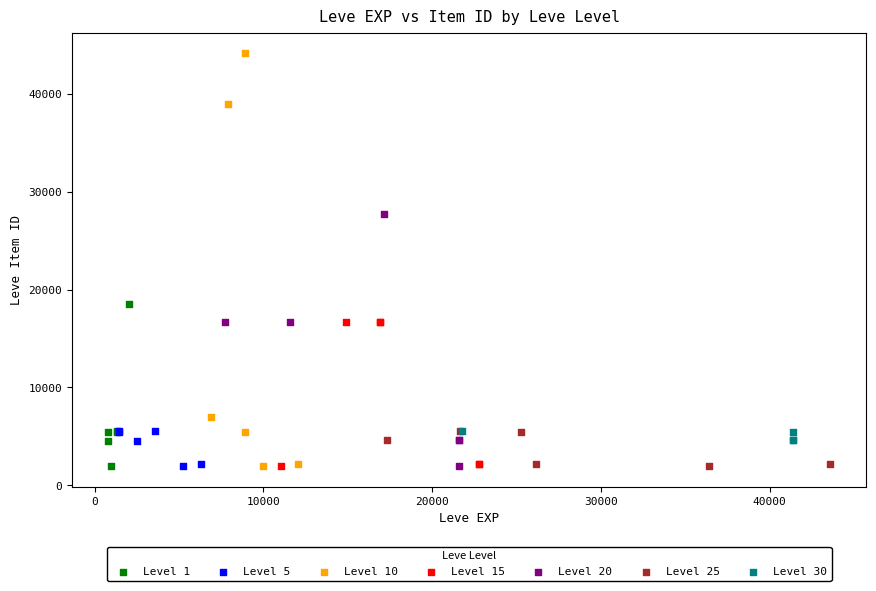

Which series has the largest Y range (max minus min)?

Level 10